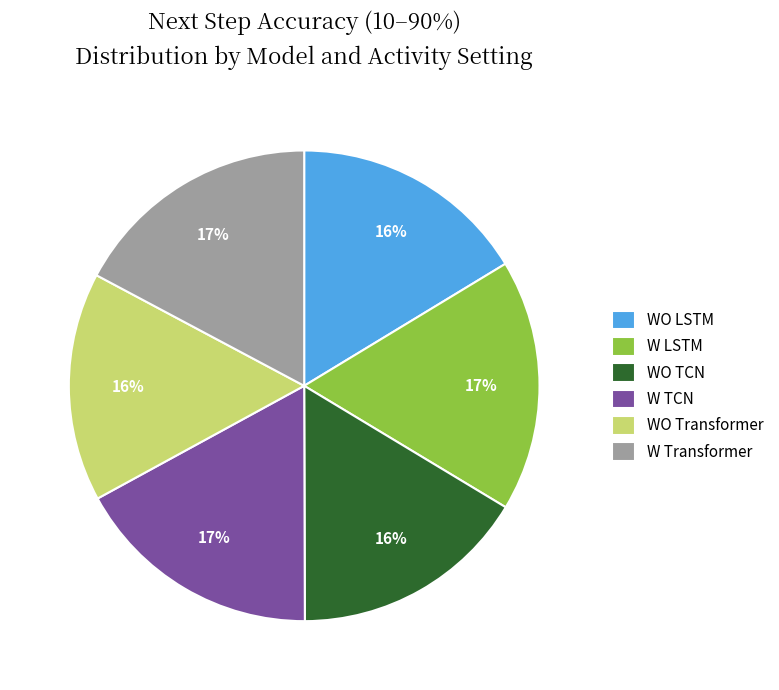

Between W Transformer and WO TCN, which is larger?

W Transformer